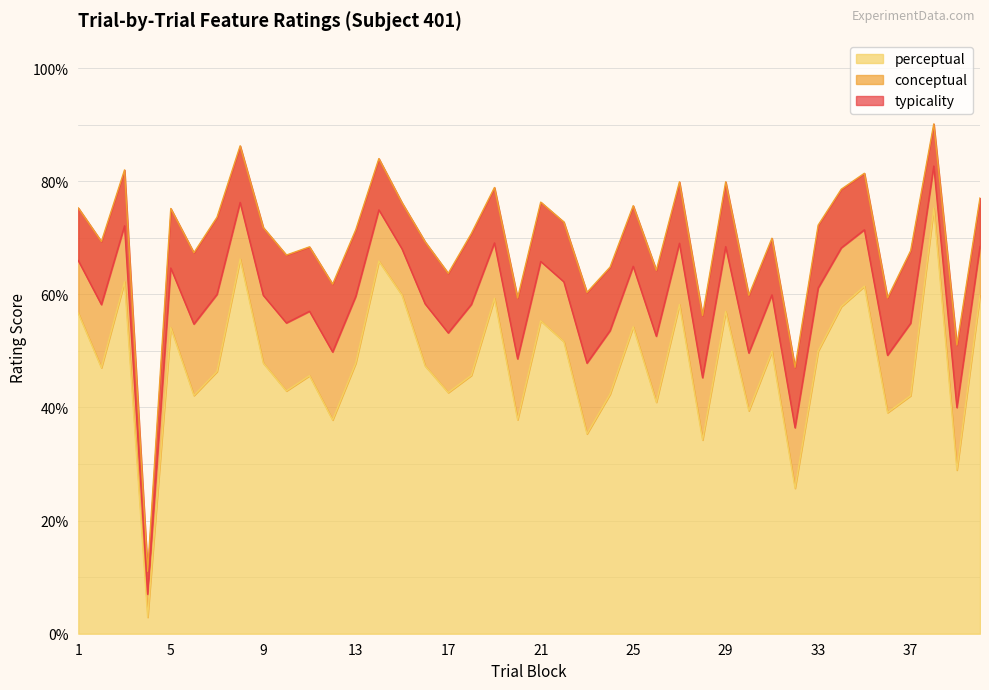

What is the approximate value of conceptual at 8?

86.3